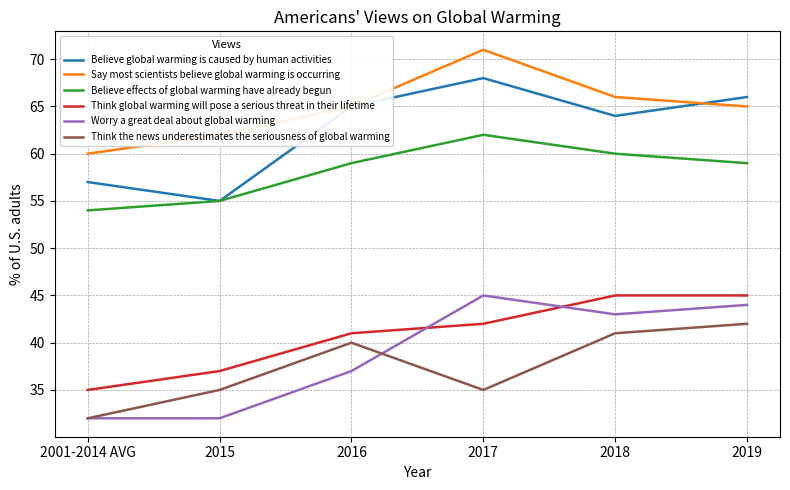

Which category has the lowest value in the Say most scientists believe global warming is occurring series?

2001-2014 AVG